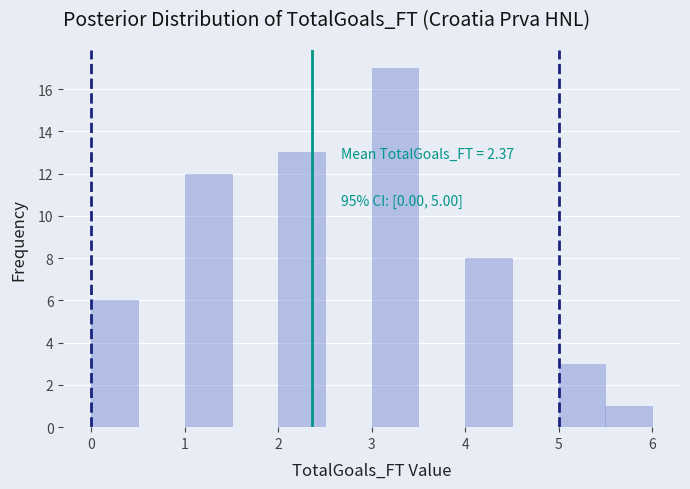

Which range on the x-axis has the tallest bar?

3.0 to 3.5